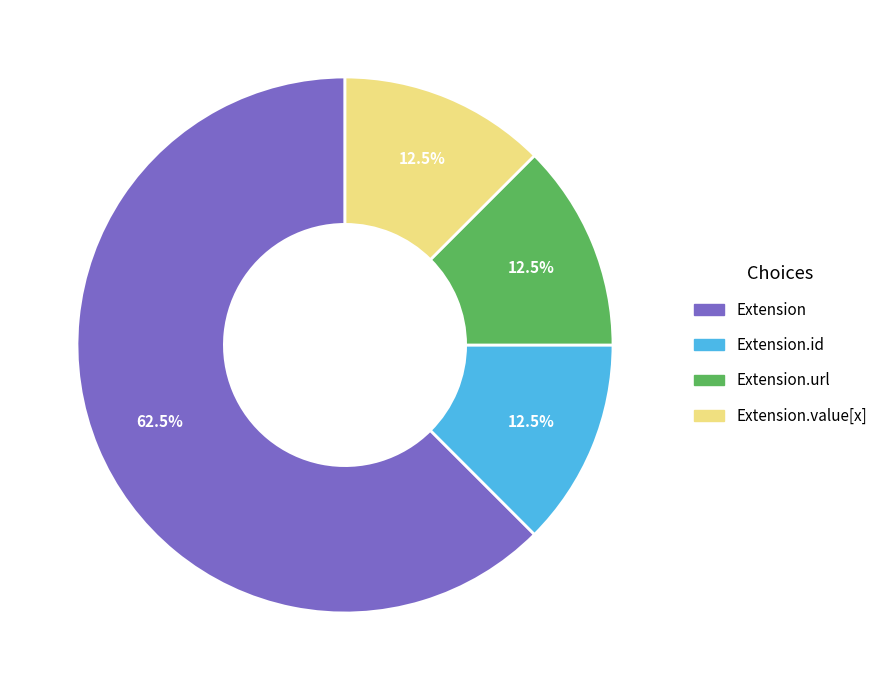

Which category has the biggest portion of the pie?

Extension